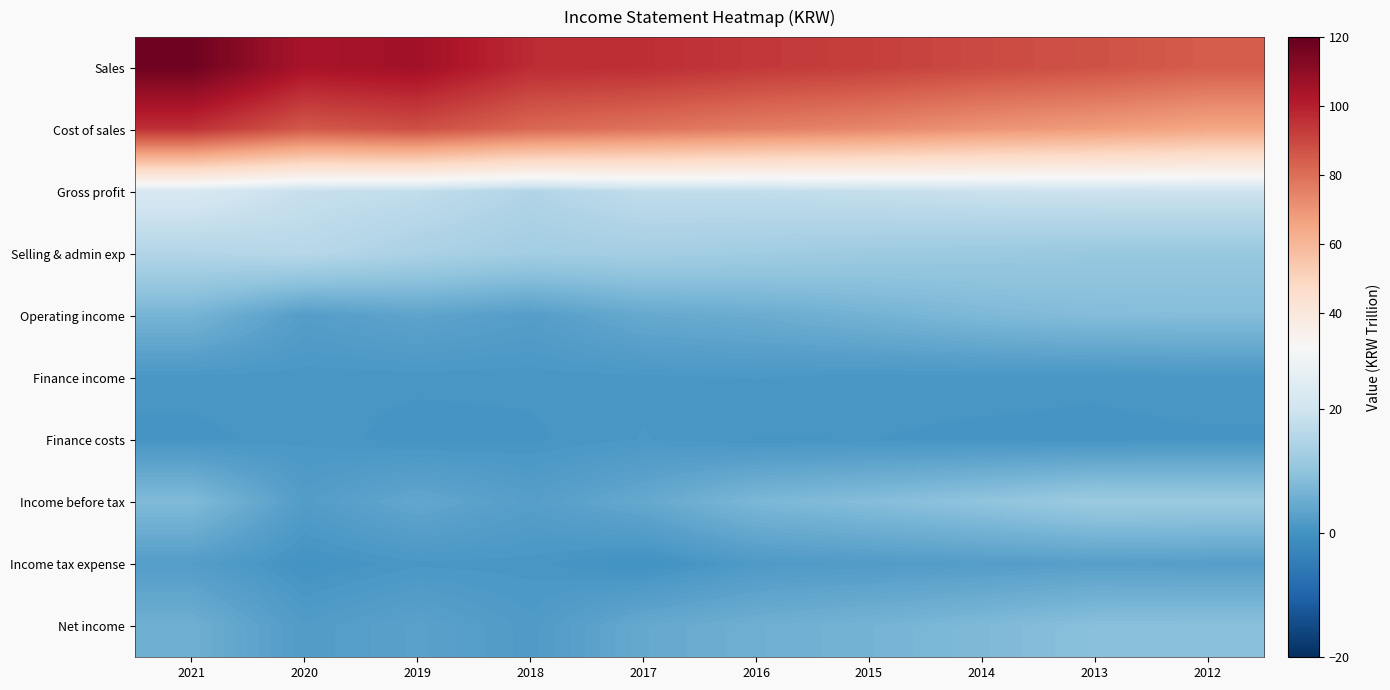

What is the total value across all series at 2020?

232.4